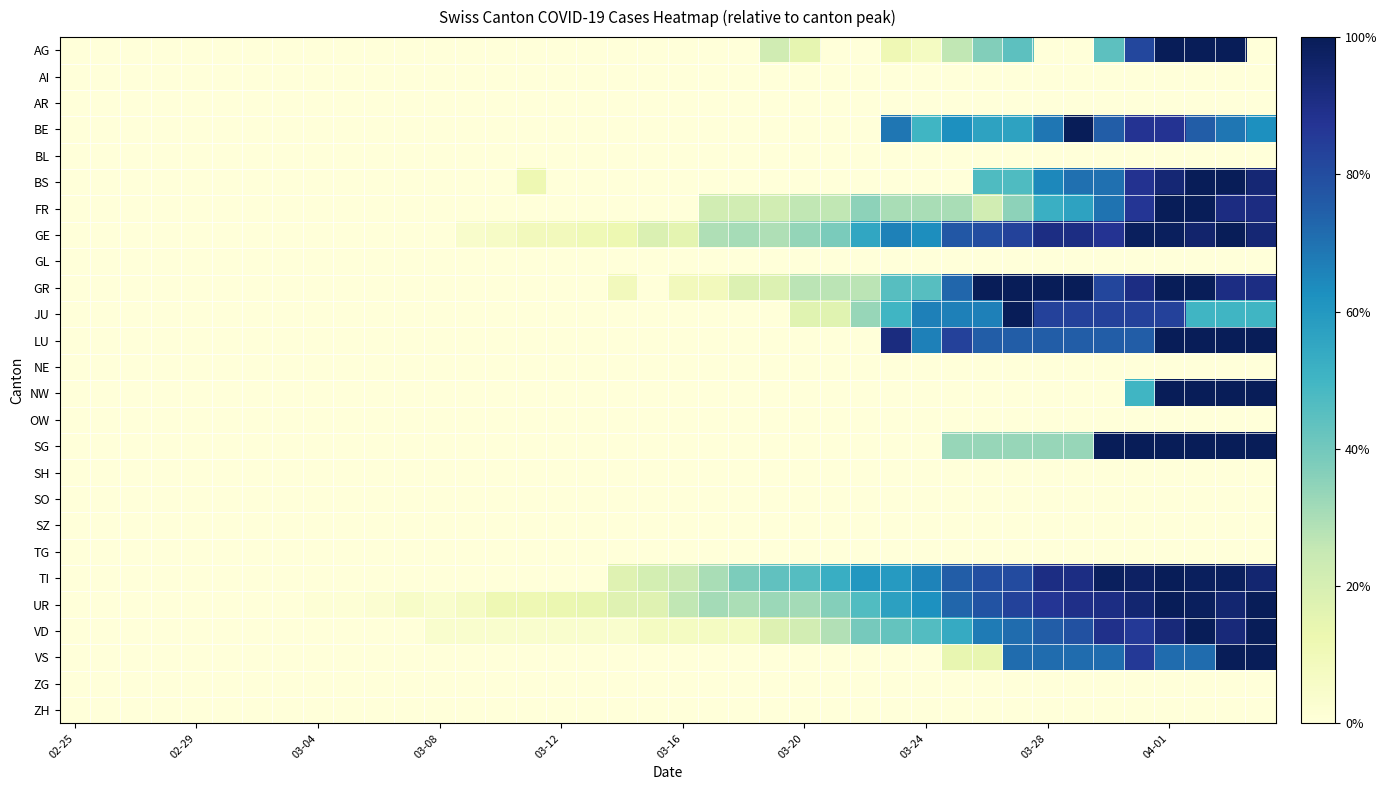

List the series in order of their peak value, lowest first.

AI, AR, BL, GL, NE, OW, SH, SO, SZ, TG, ZG, ZH, AG, BE, BS, FR, GE, GR, JU, LU, NW, SG, TI, UR, VD, VS